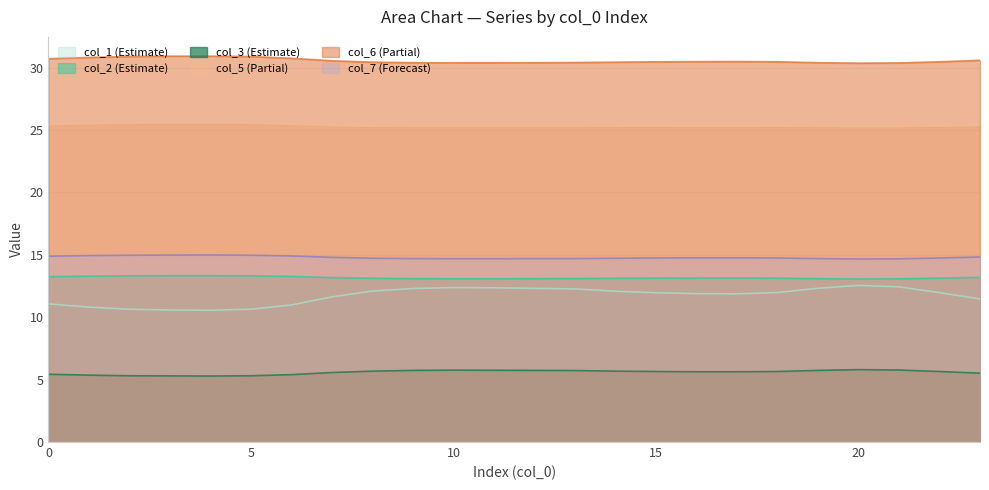

Which series has the largest total across all categories?

col_6